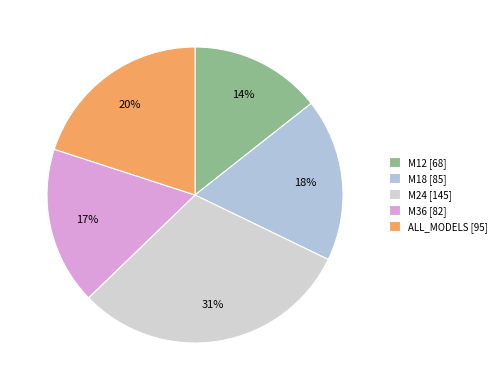

To the nearest percent, what portion does M12 represent?

14%